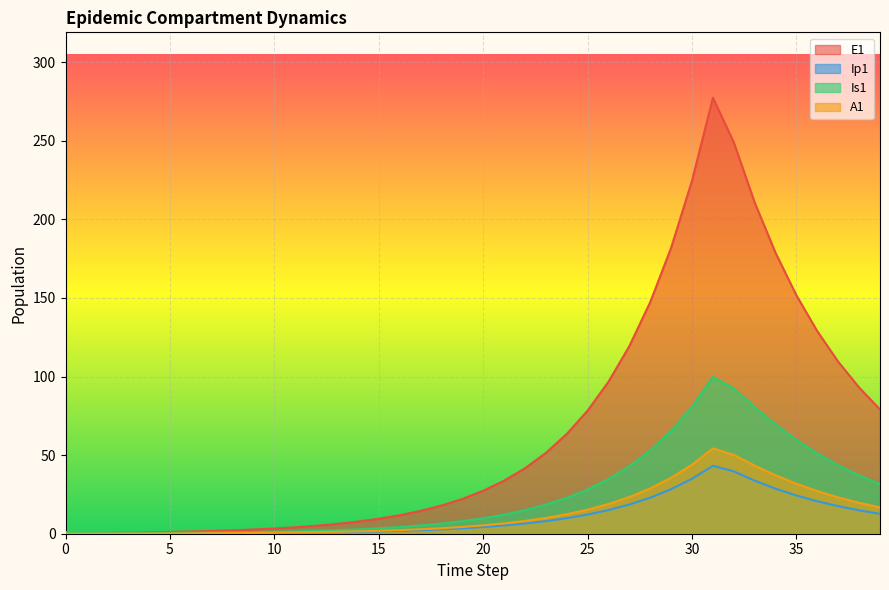

How many data points in A1 are above 5?

20